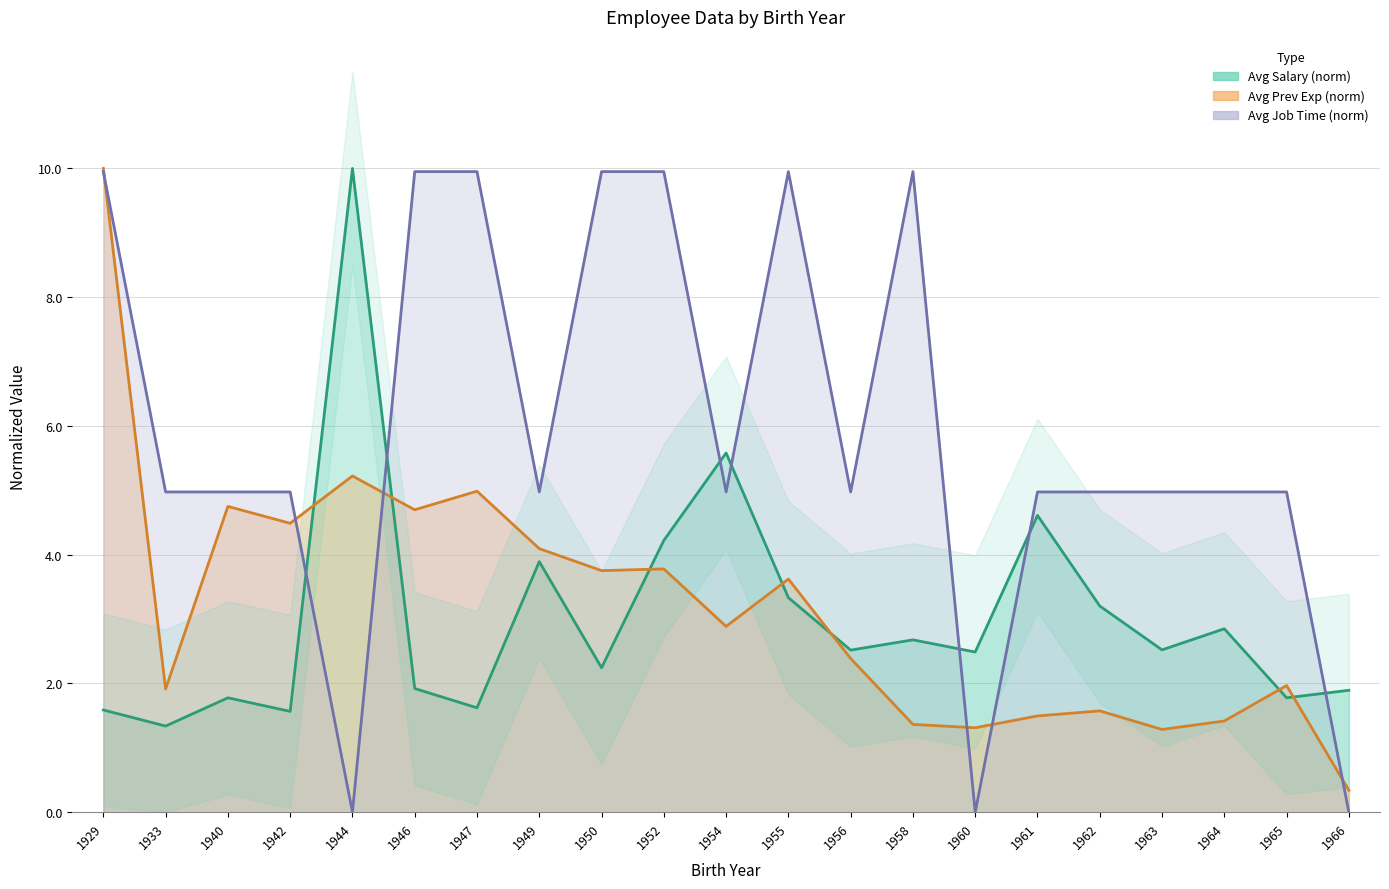

List the series in order of their peak value, highest first.

Avg Salary, Avg Prev Exp, Avg Job Time